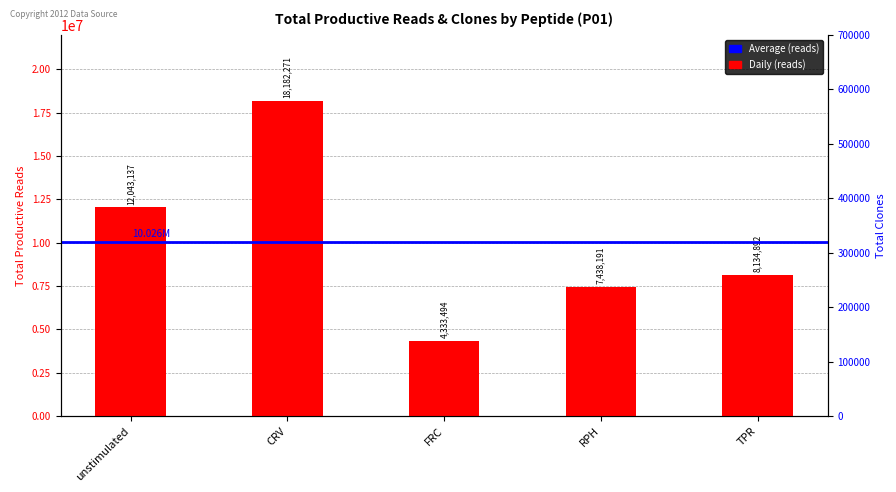

True or false: the data shows 2532614 at TPR.

False